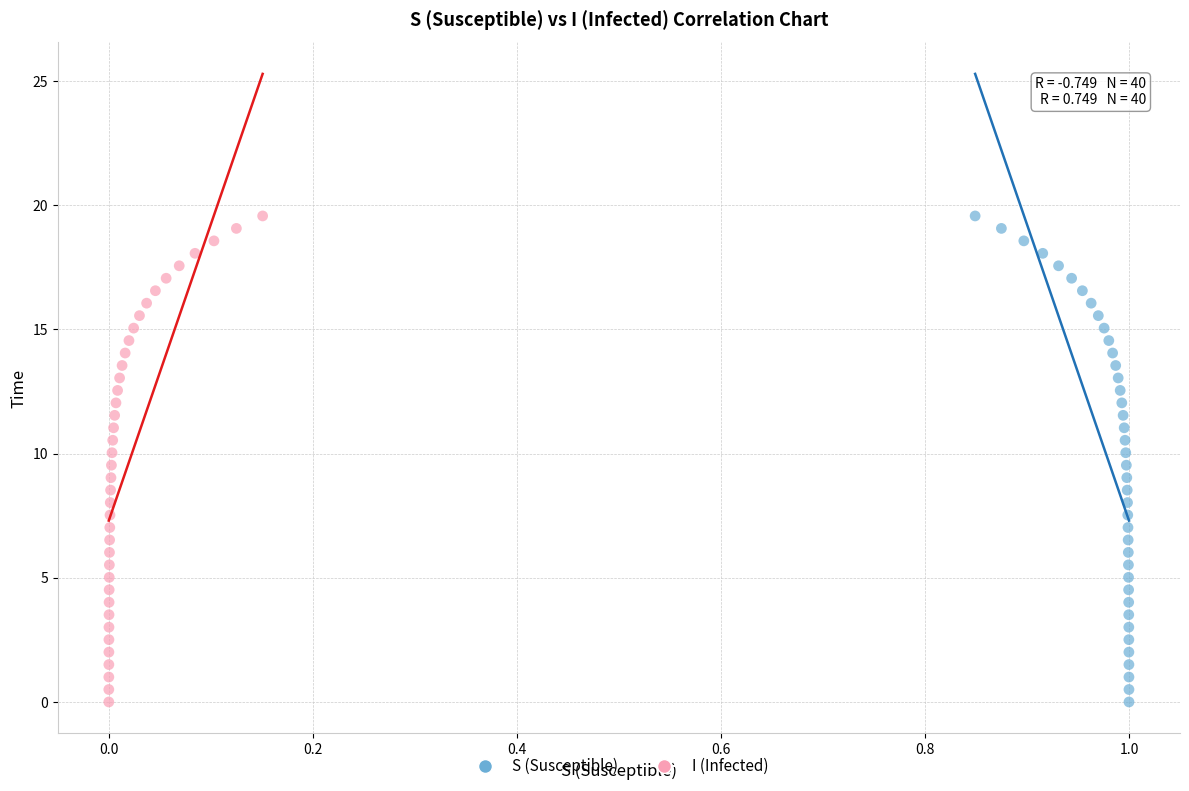

What are all the series names shown in the legend?

S (Susceptible), I (Infected)